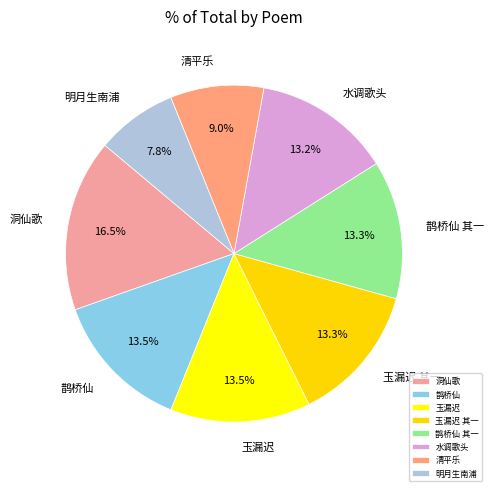

To the nearest percent, what is the combined percentage of 明月生南浦 and 鹊桥仙?

21%